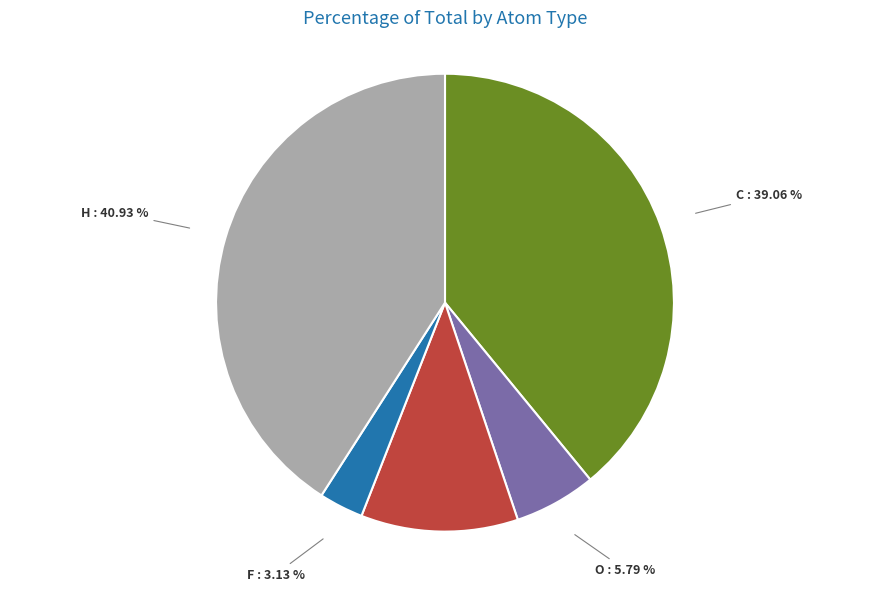

How much of the chart is everything except O?

94.2%